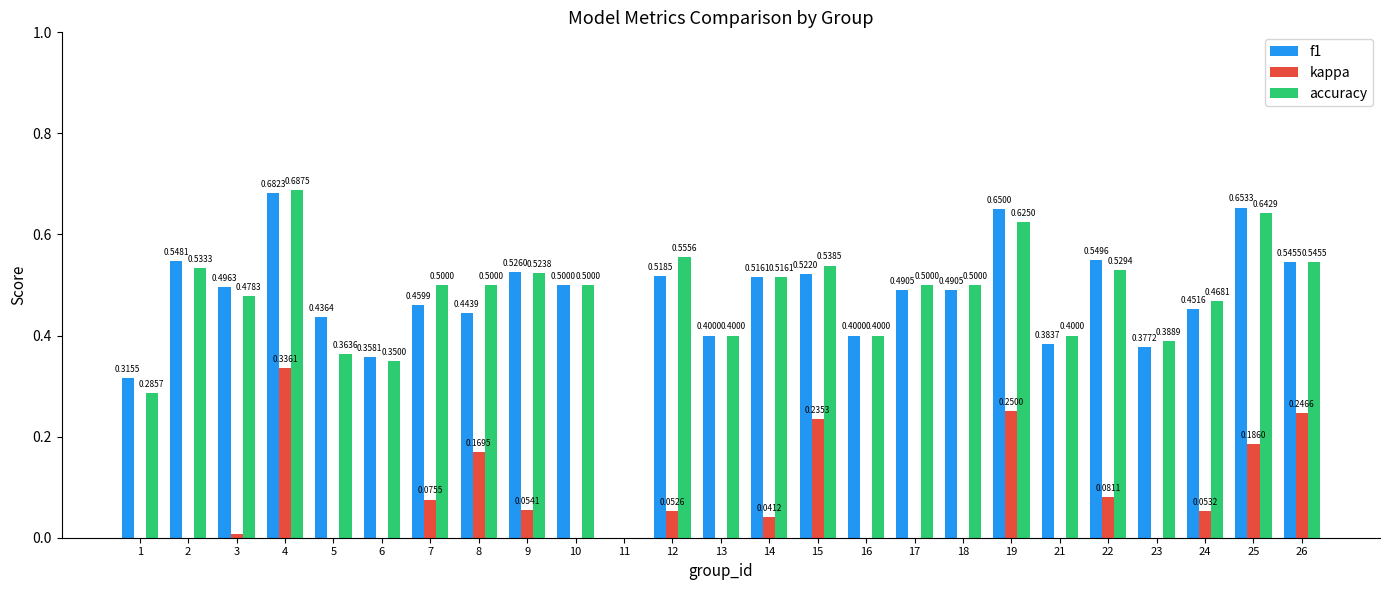

Which series has the widest spread of values?

accuracy